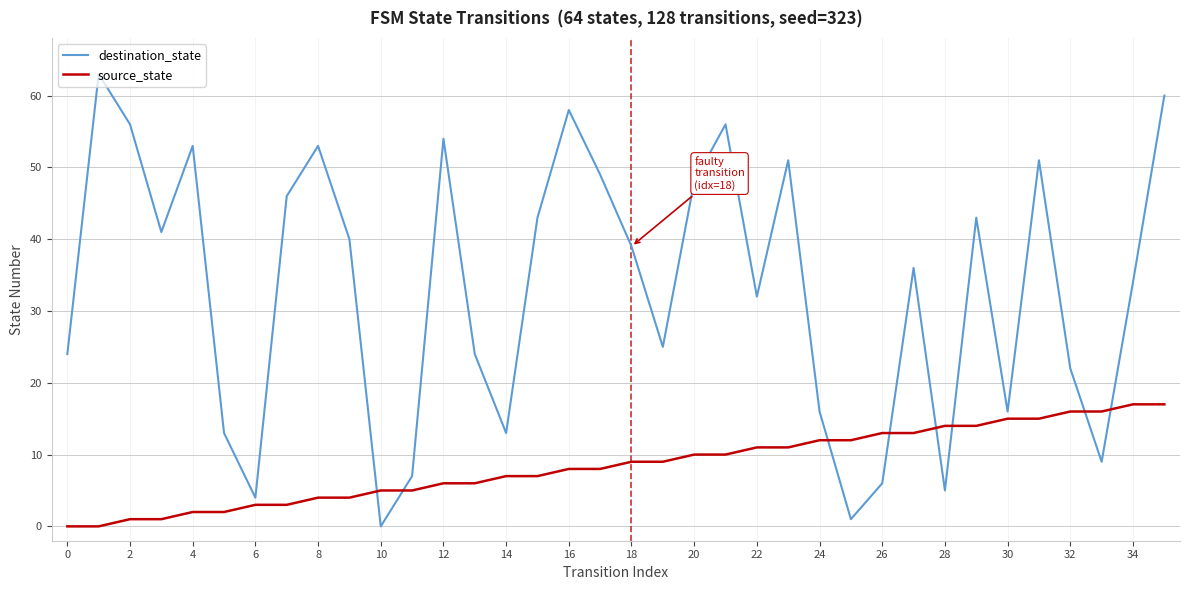

What is the maximum value shown in the chart?

63